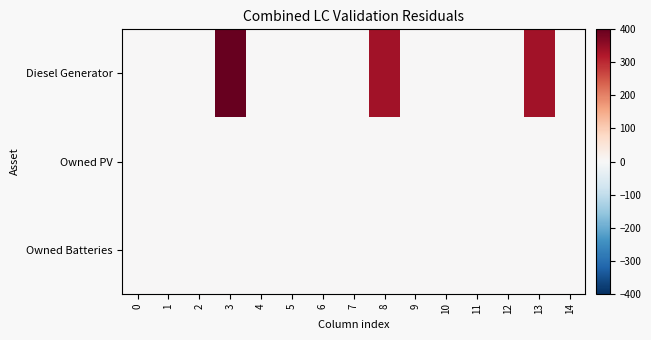

What is the greatest value displayed?

400